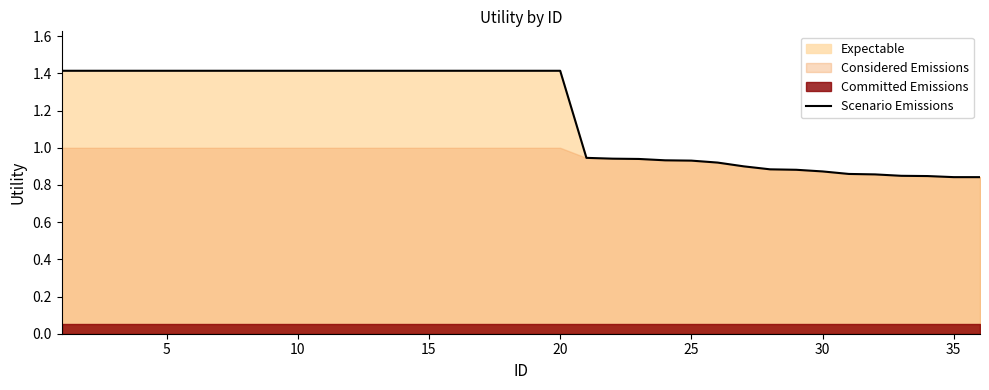

True or false: the data has more than 0 interior local peaks.

False